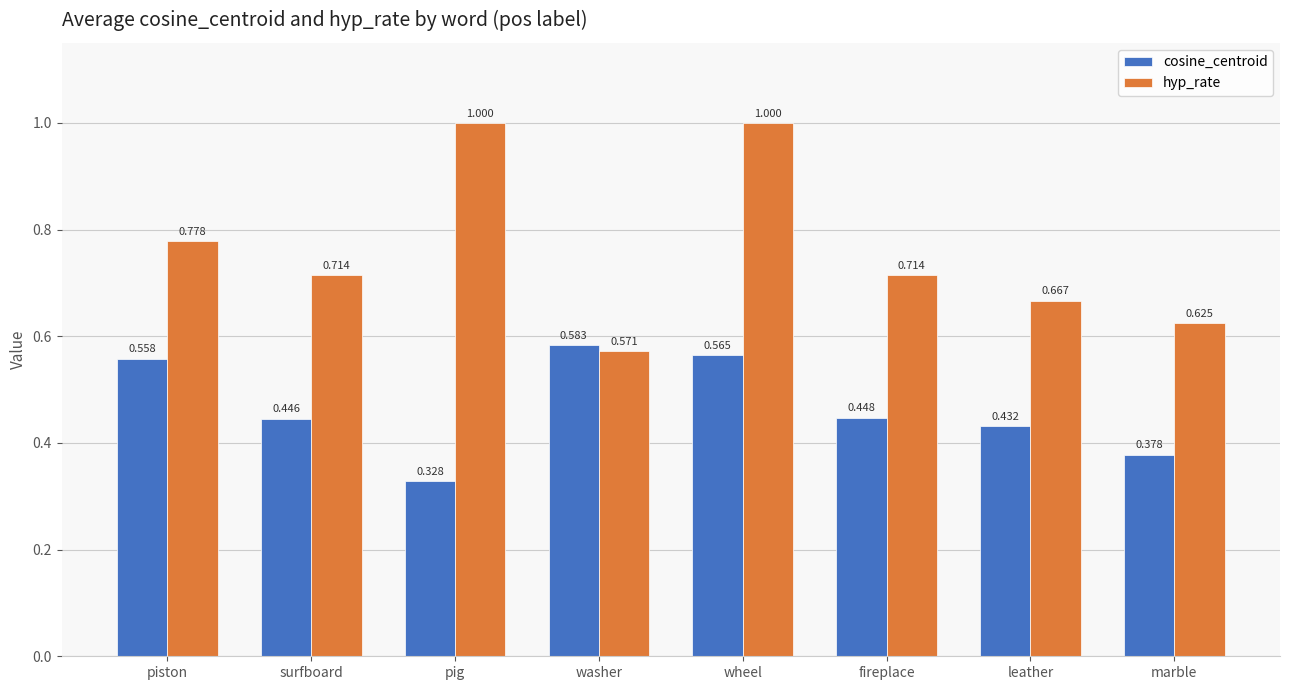

Which series has the largest range (max minus min)?

hyp_rate